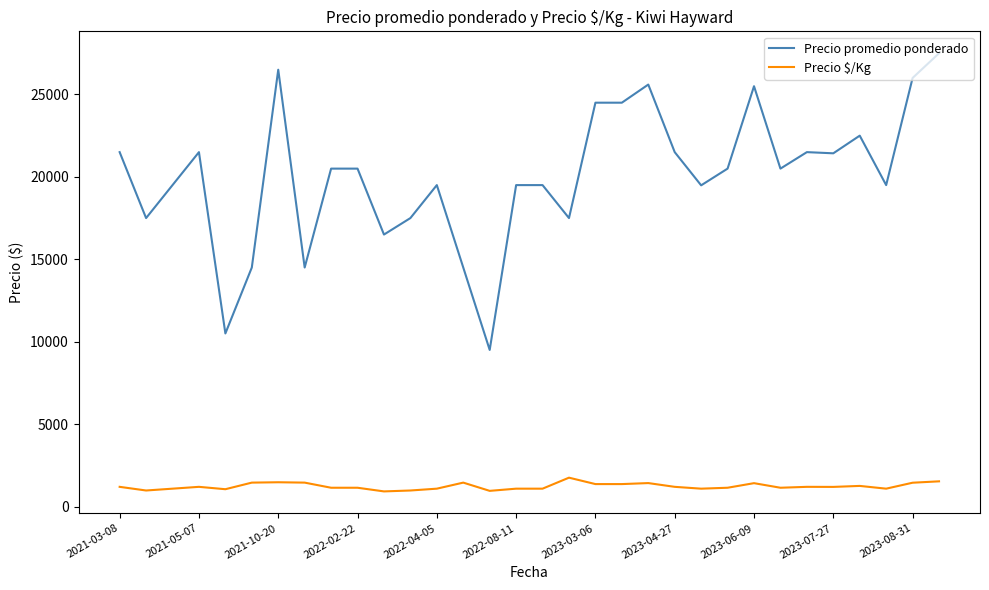

List the series in order of their peak value, highest first.

Precio promedio ponderado, Precio $/Kg